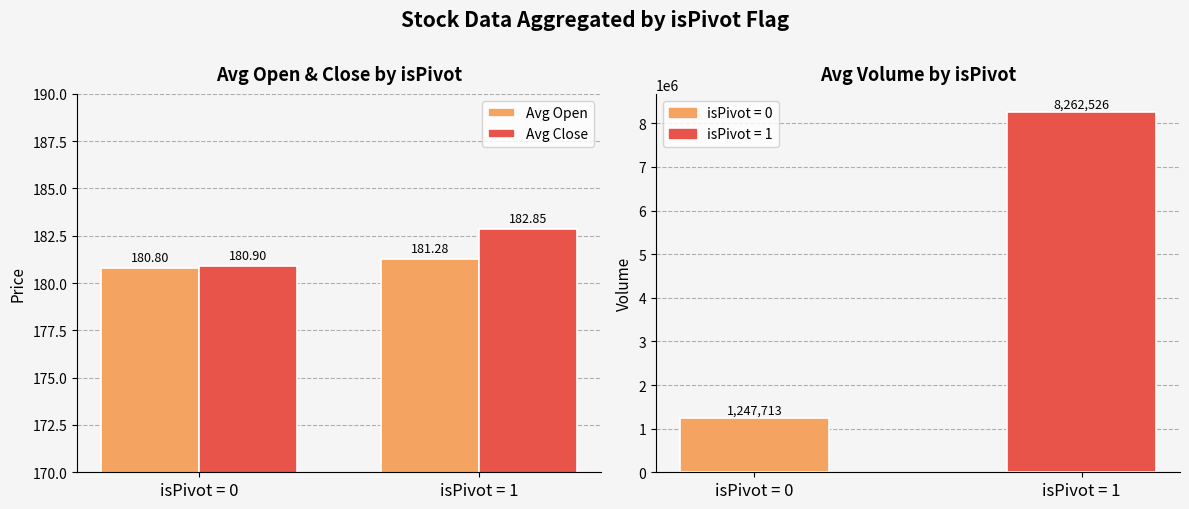

True or false: Avg Open has a value of 102.1 at isPivot = 0.

False